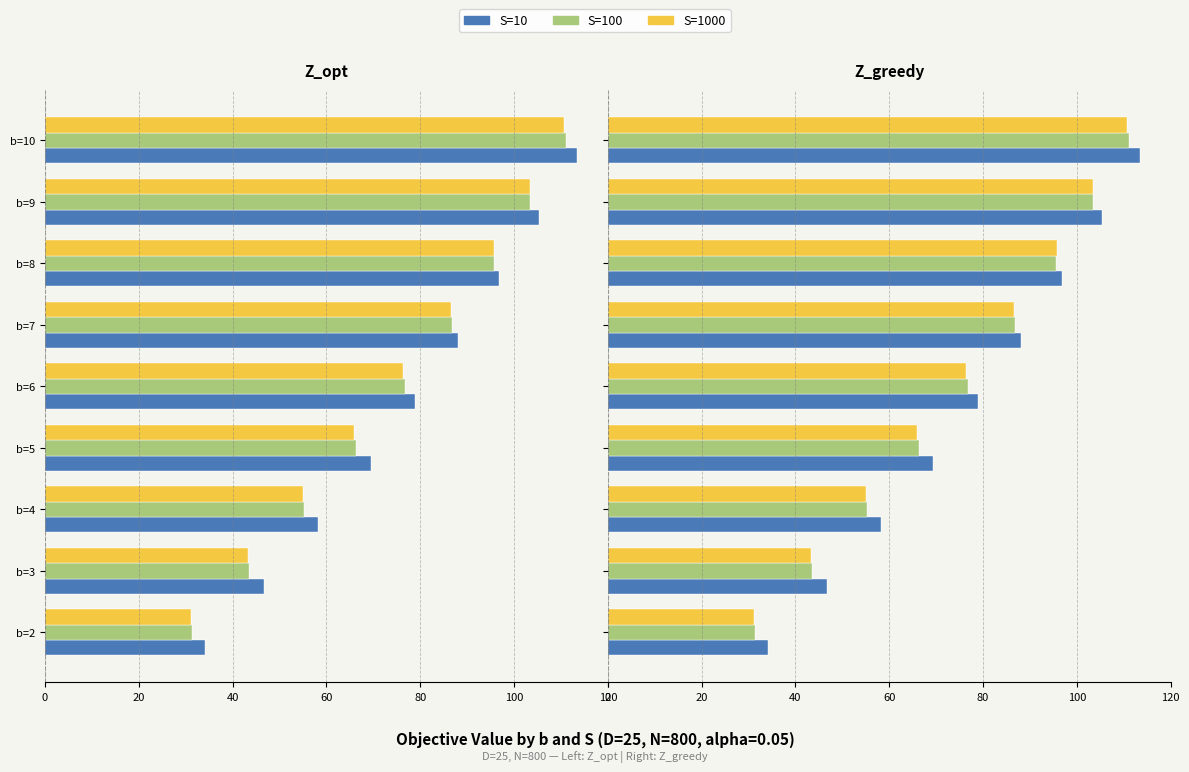

How many bars are there in each group?

3